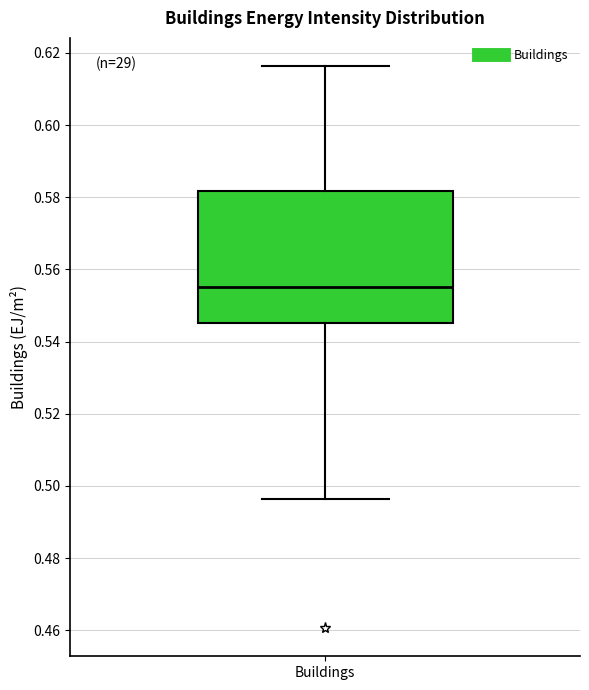

Read this box plot against the y-axis: the position of the median line, the range covered by the box, and the ends of both whiskers. The values are not printed on the chart, so give them approximately, as read against the axis.

median 0.556, box 0.546 to 0.582, whiskers 0.496 to 0.616